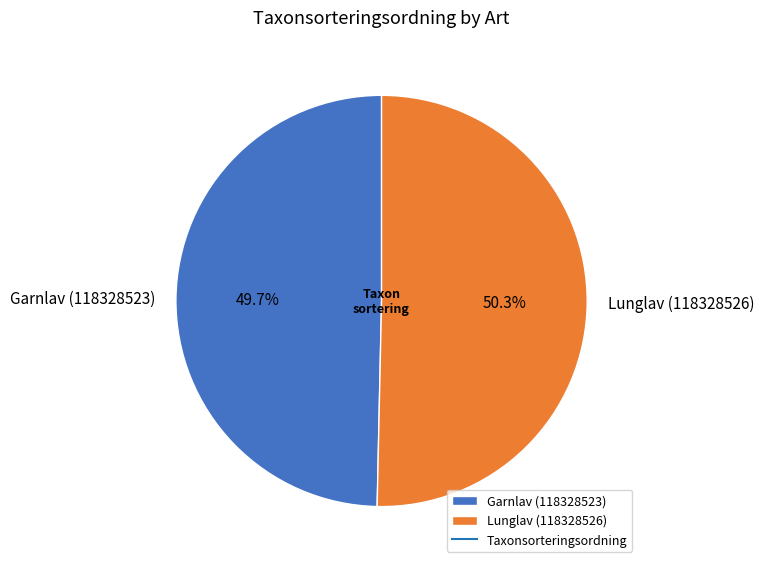

To the nearest percent, what is the difference between the largest and smallest slice percentages?

1%